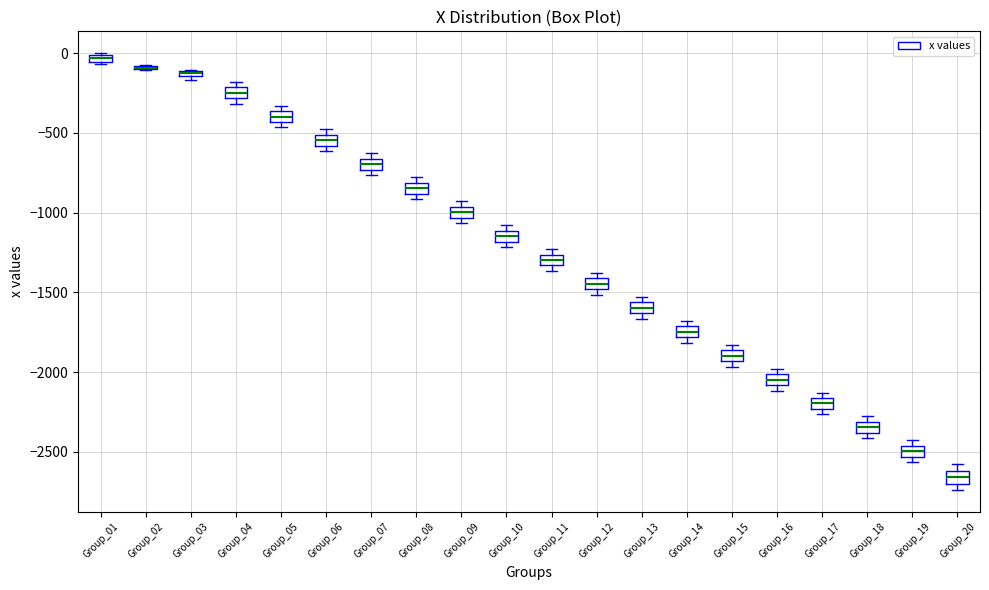

Where is the upper edge of the box for Group_18 on the y-axis? The values are not printed on the chart, so give them approximately, as read against the axis.

-2300